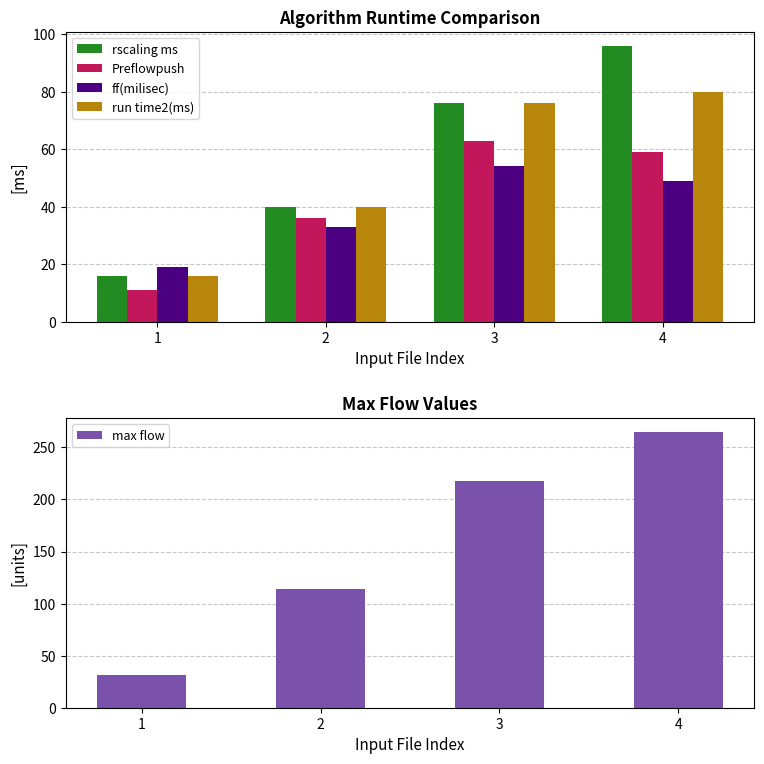

At how many categories does at least one series exceed 136?

2